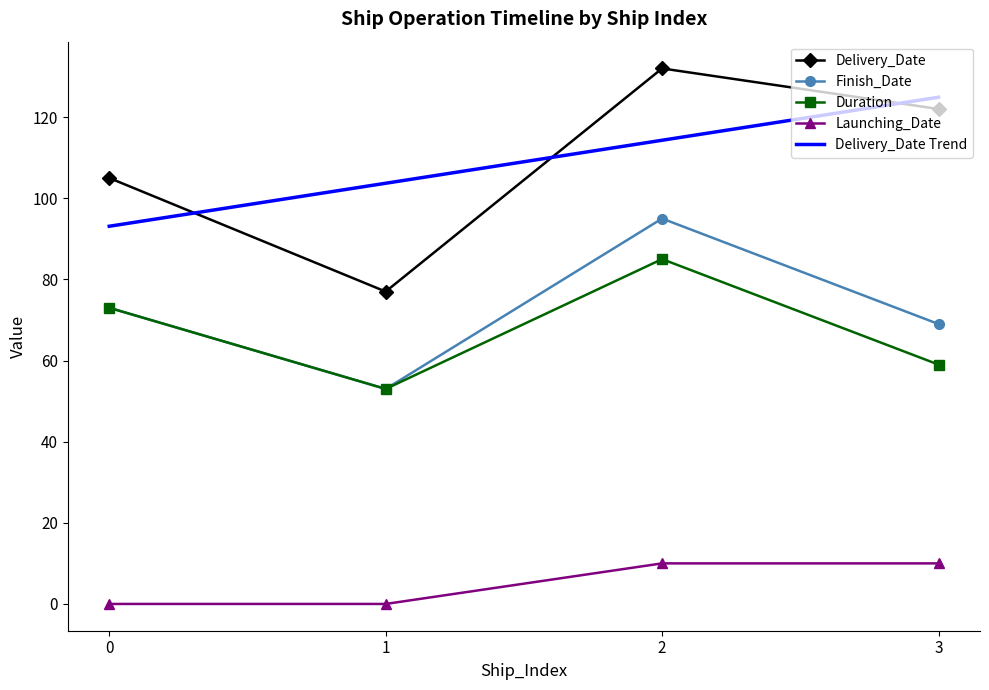

True or false: Delivery_Date has more than 1 interior local peaks.

False